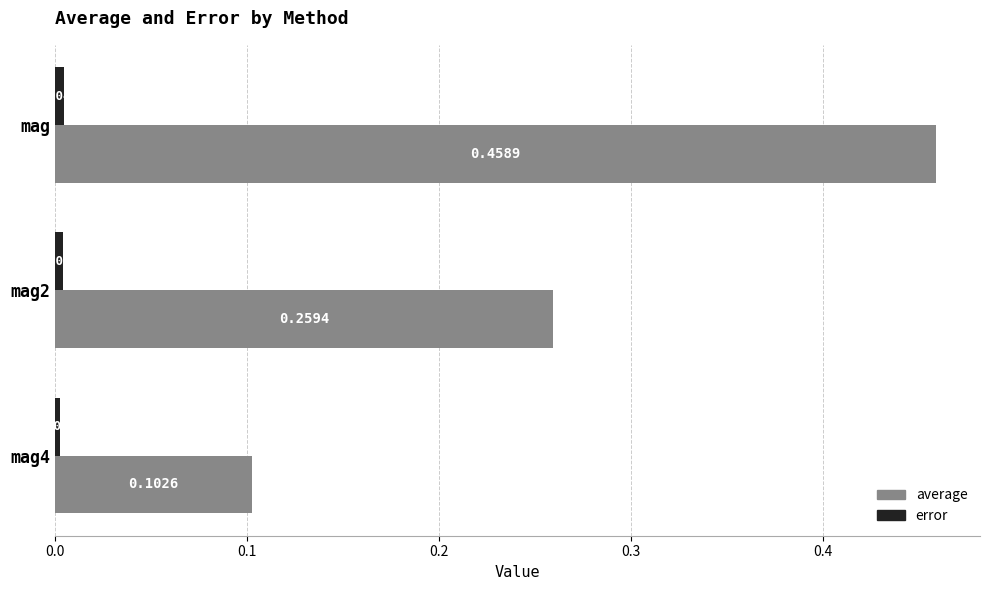

Rank the series by their average value, from lowest to highest.

error, average